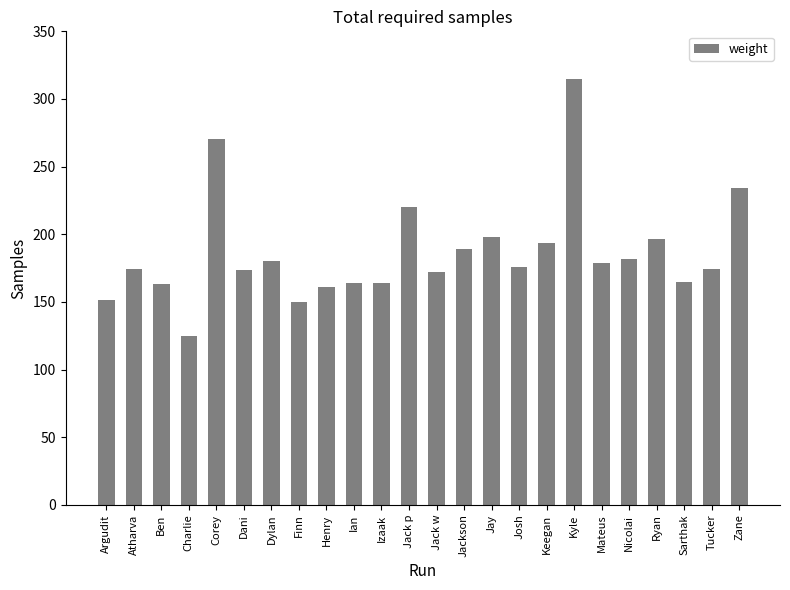

Is it true that the value at Jack p is 70.5?

False